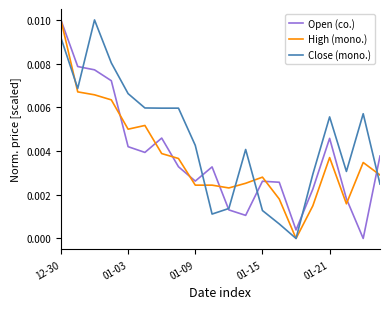

What are all the series names shown in the legend?

Open (co.), High (mono.), Close (mono.)